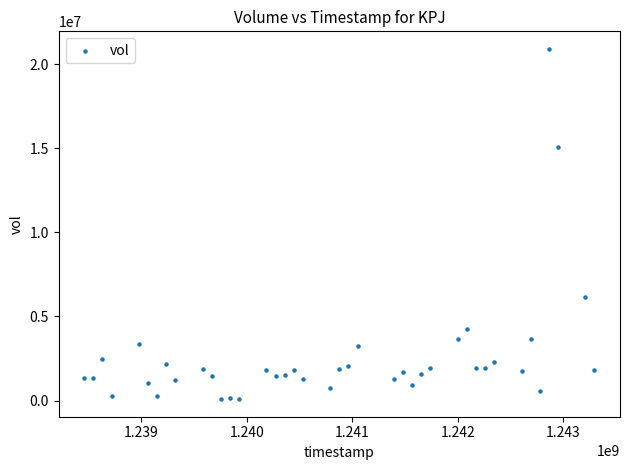

What is the range of Y values (max minus min)?

20827762